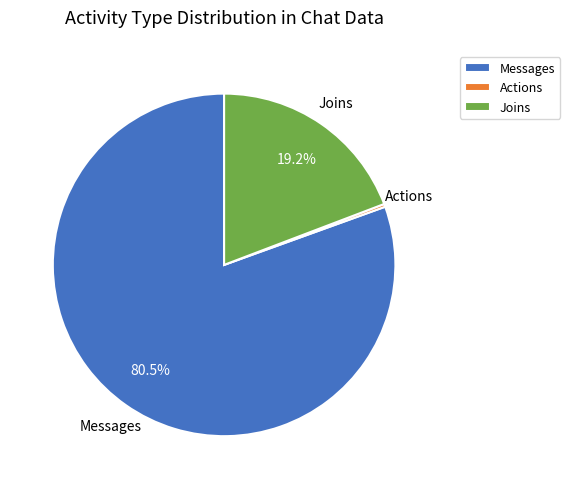

Does any single category account for the majority?

Yes